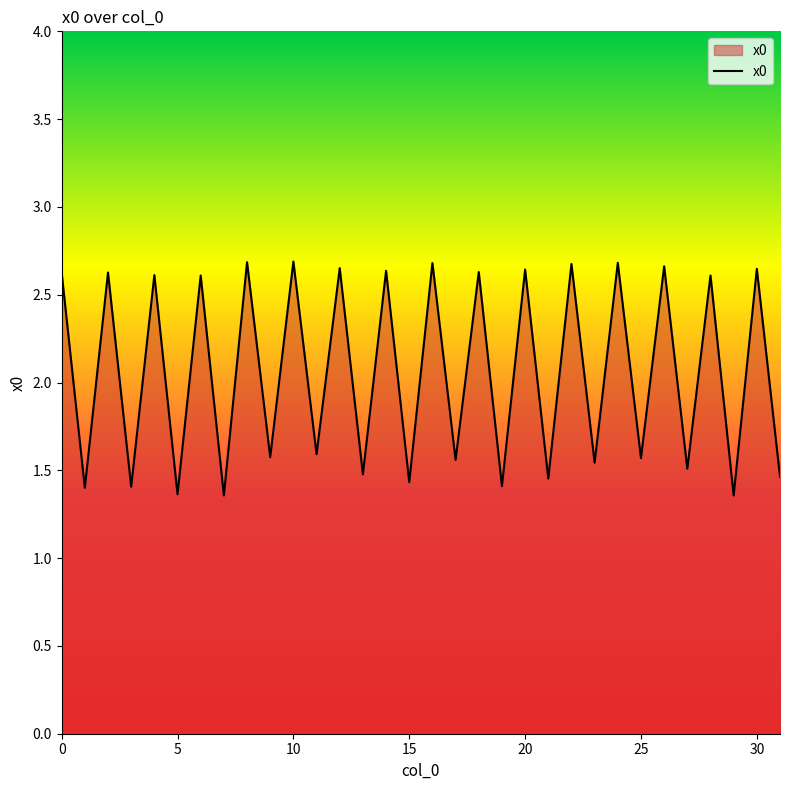

Reading left to right, list all the values displayed in this chart.

2.6	1.4	2.6	1.4	2.6	1.4	2.6	1.4	2.7	1.6	2.7	1.6	2.7	1.5	2.6	1.4	2.7	1.6	2.6	1.4	2.6	1.5	2.7	1.5	2.7	1.6	2.7	1.5	2.6	1.4	2.6	1.5